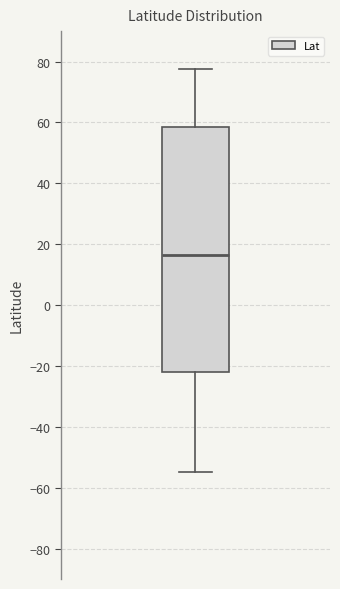

Transcribe this box plot: give where the median line is, the range the box spans, and where the two whiskers end, as read against the y-axis. The values are not printed on the chart, so give them approximately, as read against the axis.

median 16, box -22 to 58, whiskers -54 to 78